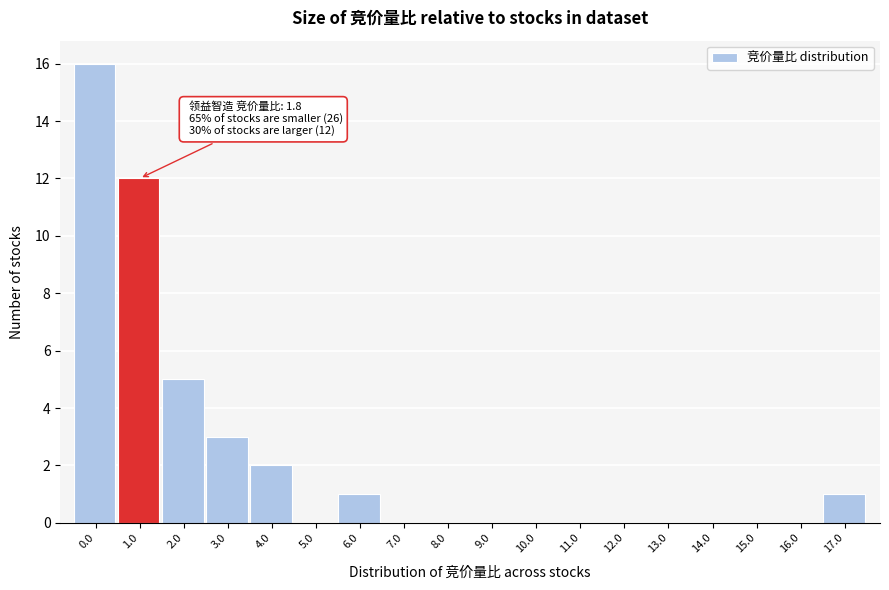

Reading left to right, list all the values displayed in this chart.

0.0=16	1.0=12	2.0=5	3.0=3	4.0=2	5.0=0	6.0=1	7.0=0	8.0=0	9.0=0	10.0=0	11.0=0	12.0=0	13.0=0	14.0=0	15.0=0	16.0=0	17.0=1